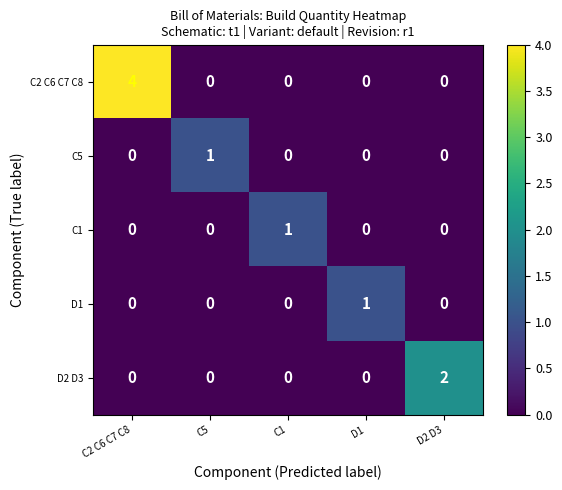

Reading left to right, list all the values displayed in this chart.

C2 C6 C7 C8: 4	0	0	0	0
C5: 0	1	0	0	0
C1: 0	0	1	0	0
D1: 0	0	0	1	0
D2 D3: 0	0	0	0	2